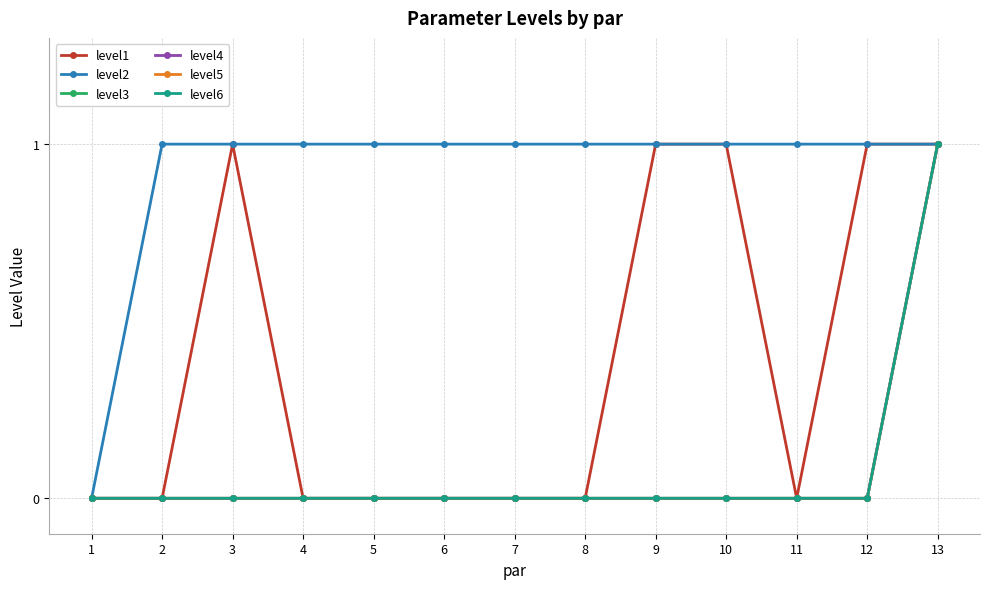

What is the total value across all series at 10?

2